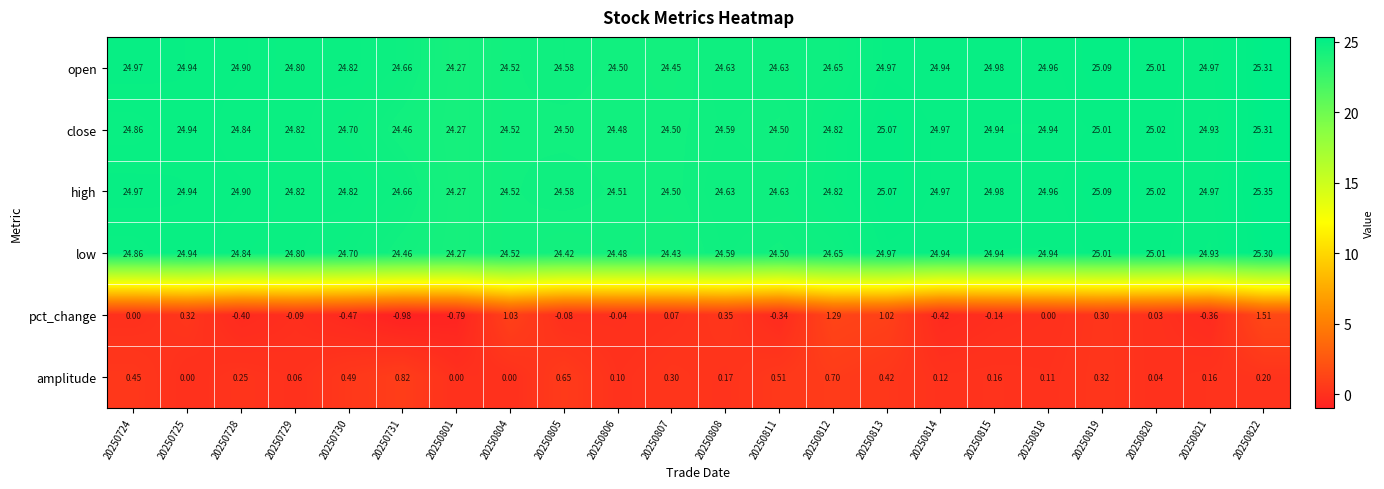

Count the number of categories in the chart.

22